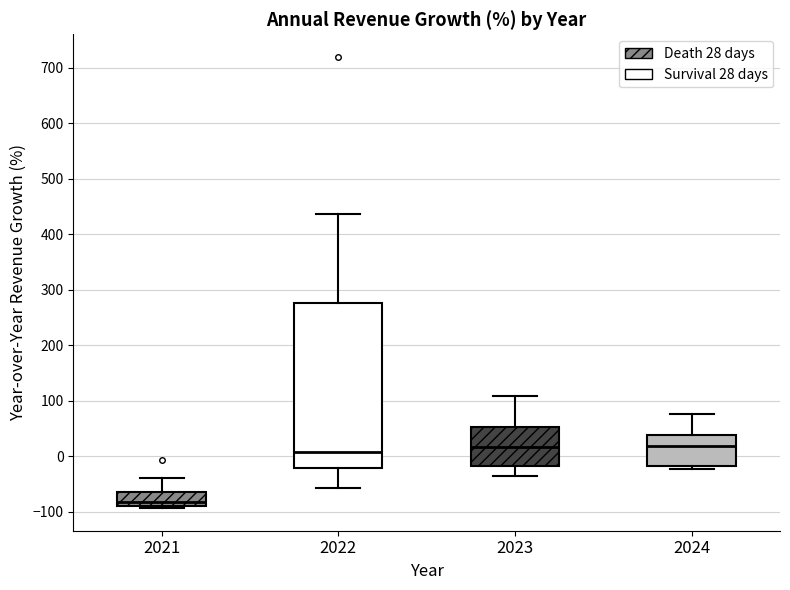

Reading left to right, read every box against the y-axis: the position of its median line, the range the box covers, and the ends of its whiskers. The values are not printed on the chart, so give them approximately, as read against the axis.

2021: median -80, box -90 to -60, whiskers -90 (just below the box's lower edge) to -40
2022: median 10, box -20 to 280, whiskers -60 to 440
2023: median 20, box -20 to 50, whiskers -40 to 110
2024: median 20, box -20 to 40, whiskers -20 (just below the box's lower edge) to 80